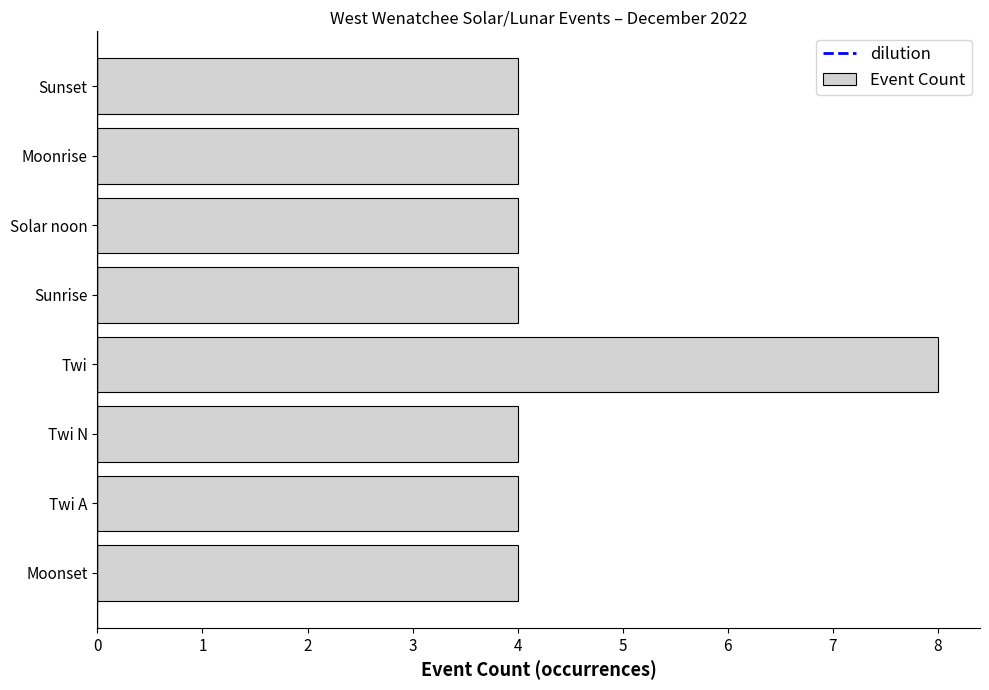

True or false: the data shows 8 at Twi.

True